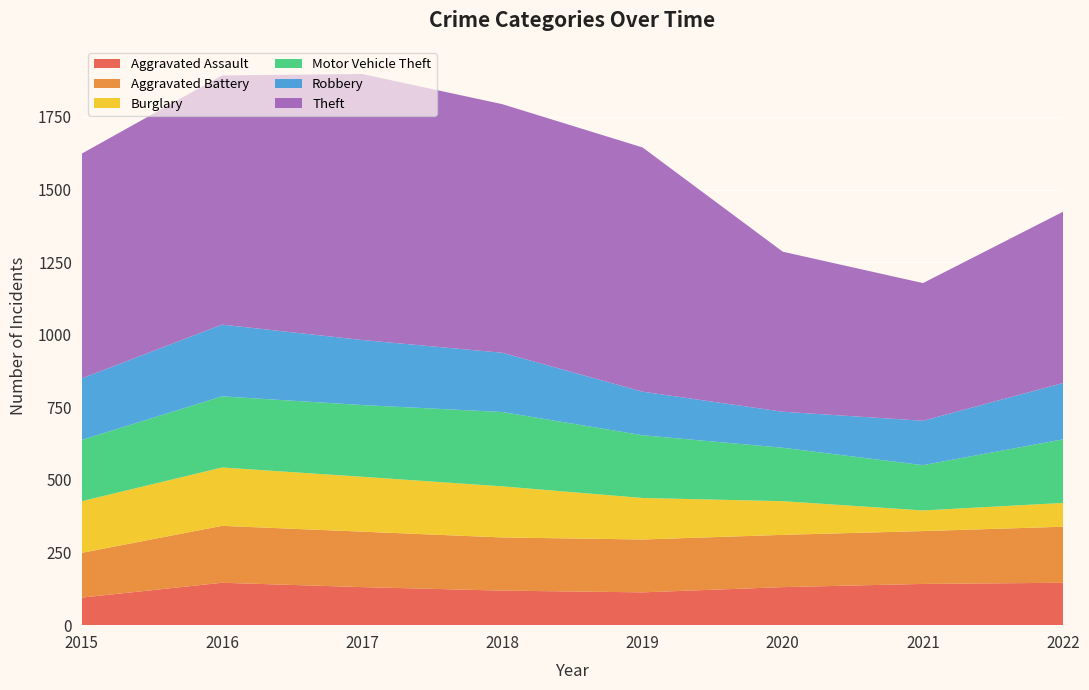

Reading right to left, what are all the values shown in this chart?

Aggravated Assault: 2022=146	2021=142	2020=131	2019=113	2018=119	2017=131	2016=146	2015=95
Aggravated Battery: 2022=193	2021=182	2020=180	2019=182	2018=183	2017=191	2016=196	2015=154
Burglary: 2022=82	2021=71	2020=116	2019=143	2018=176	2017=189	2016=201	2015=178
Motor Vehicle Theft: 2022=219	2021=156	2020=184	2019=216	2018=256	2017=247	2016=245	2015=211
Robbery: 2022=194	2021=153	2020=124	2019=150	2018=204	2017=224	2016=247	2015=212
Theft: 2022=590	2021=474	2020=551	2019=841	2018=856	2017=916	2016=858	2015=774